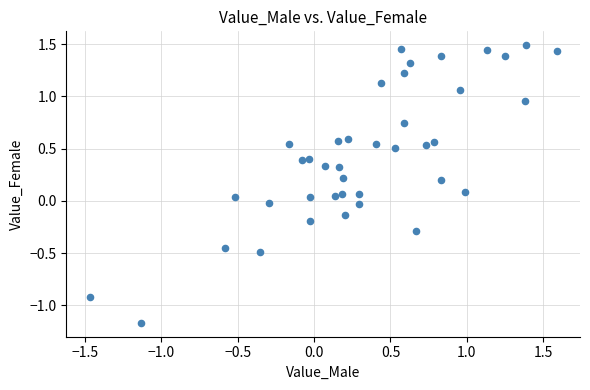

What is the range of X values (max minus min)?

3.1